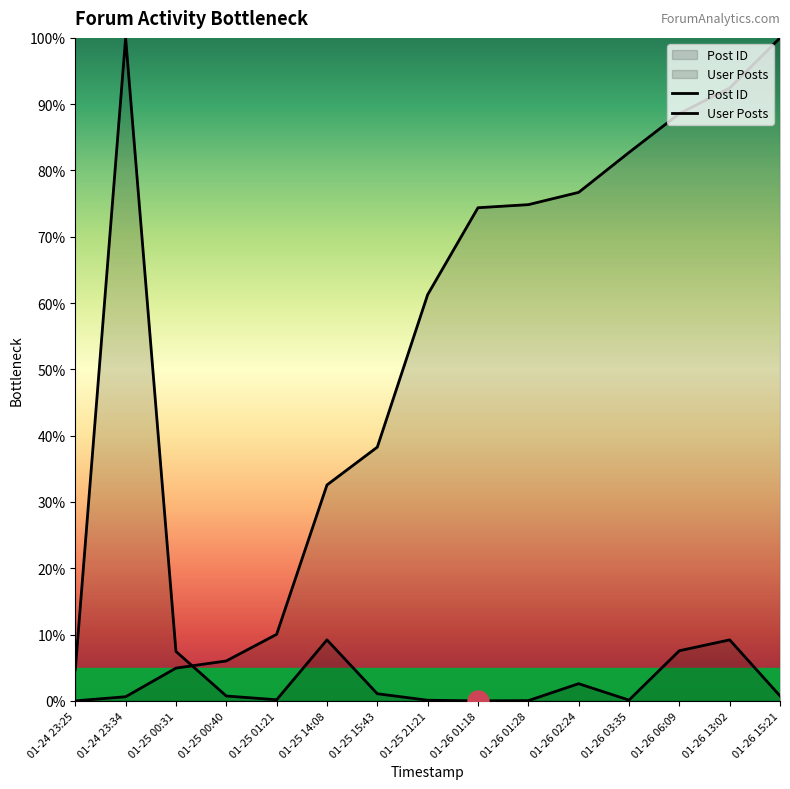

Which series has the widest spread of Y values?

Post ID